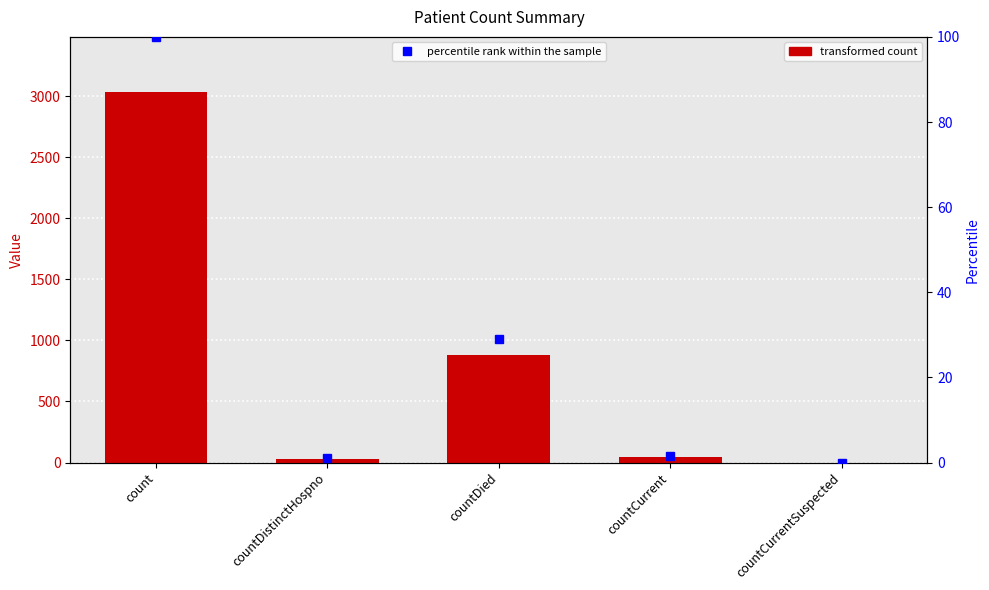

Reading left to right, what are all the values shown in this chart?

col_1: 3030.0	30.0	882.0	44.0	0.0
percentile rank within the sample: 100.0	1.0	29.1	1.5	0.0